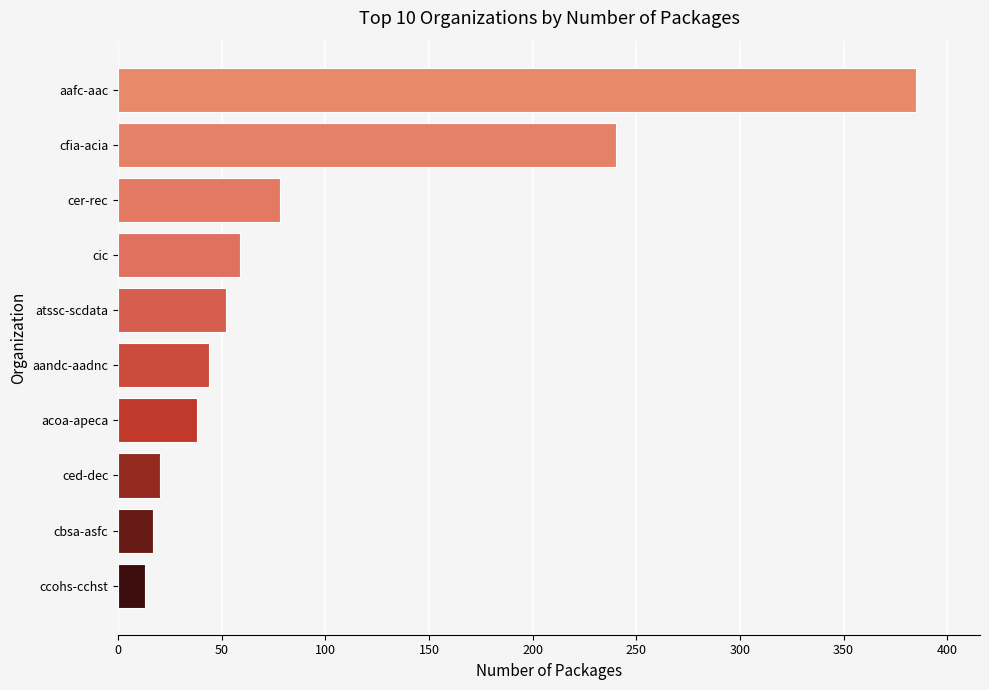

The chart shows a value of 44 at aandc-aadnc. True or false?

True